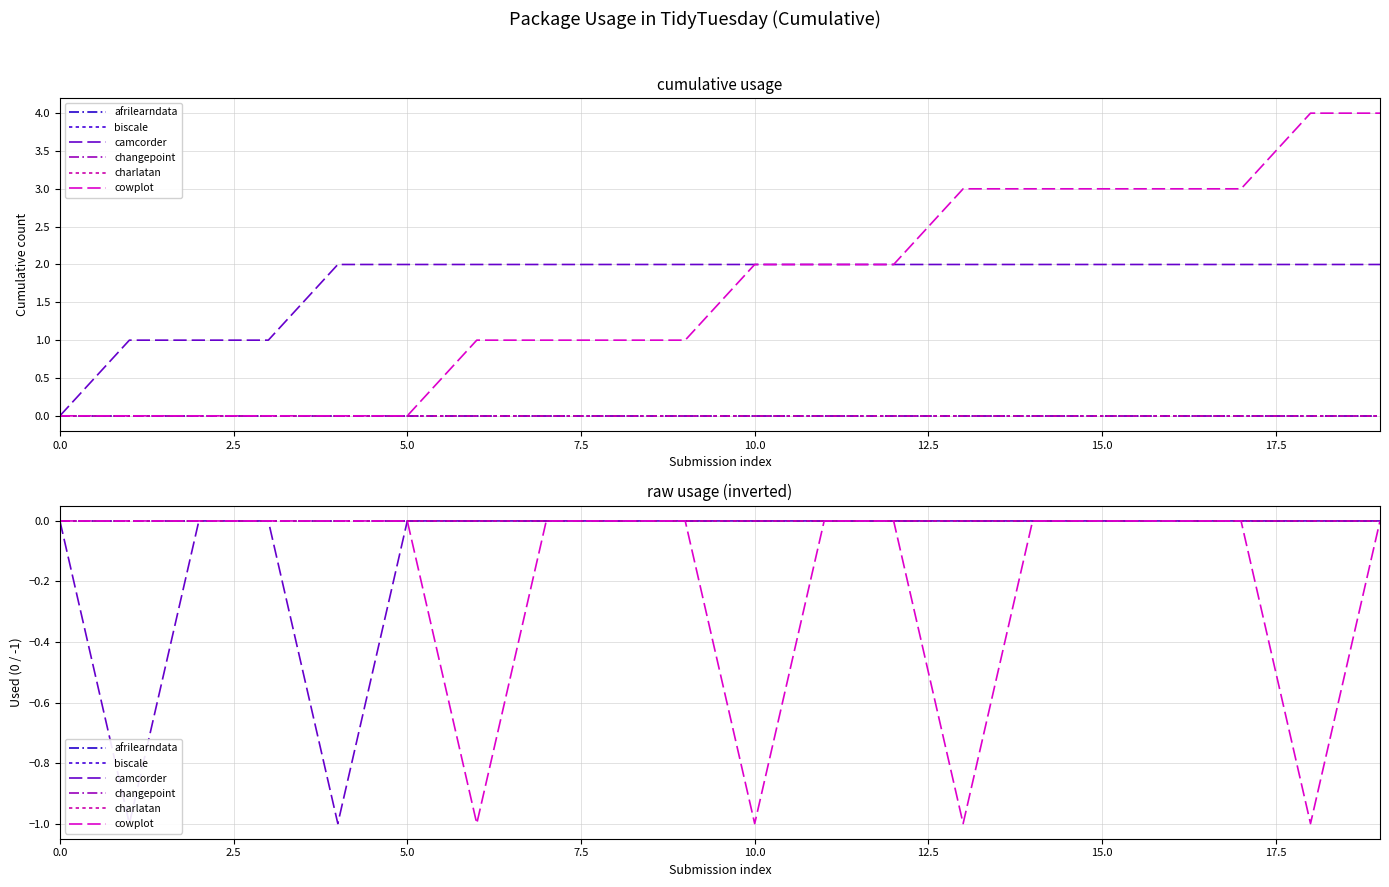

The value of changepoint at 9 is 0. True or false?

True